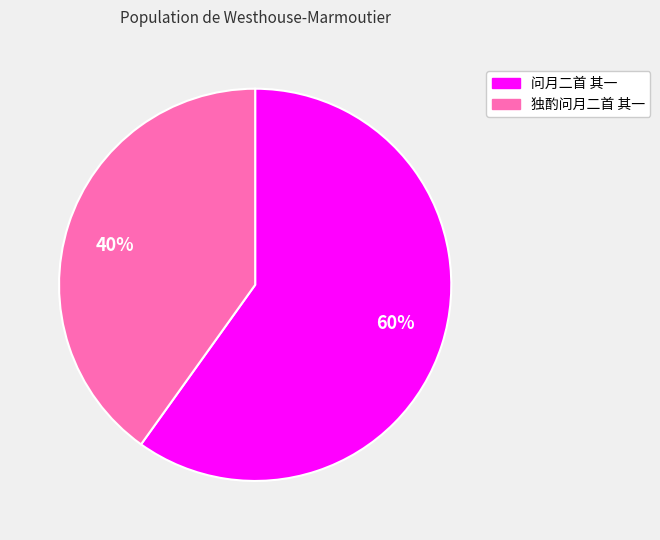

What is the smallest slice in the pie chart?

独酌问月二首 其一